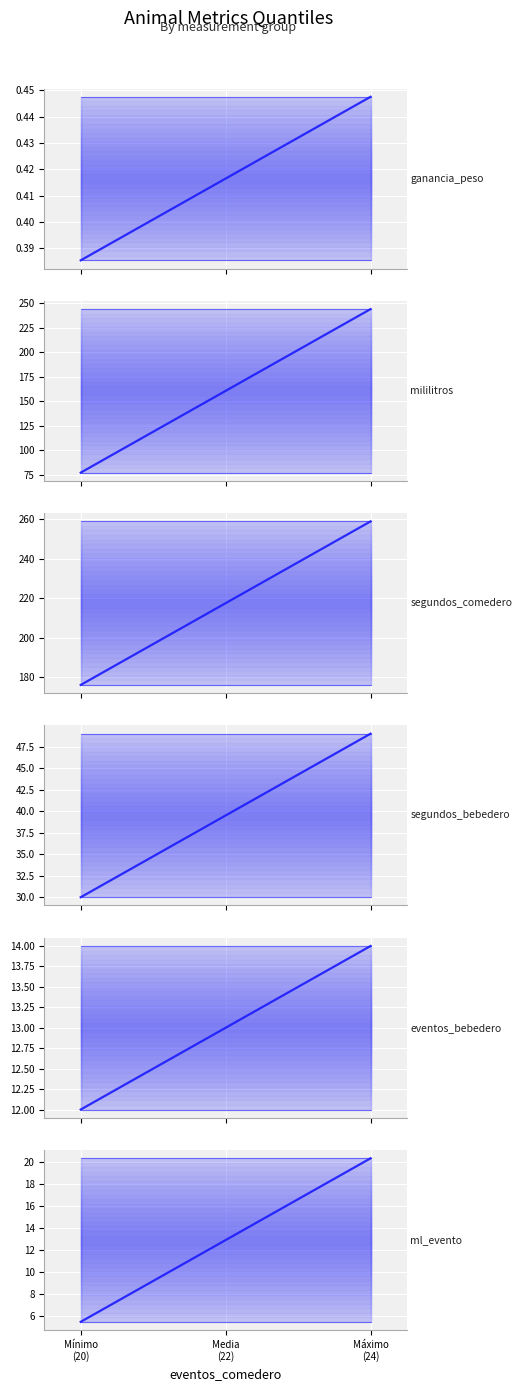

What is the label of the 2nd point from the left?

Media
(22)